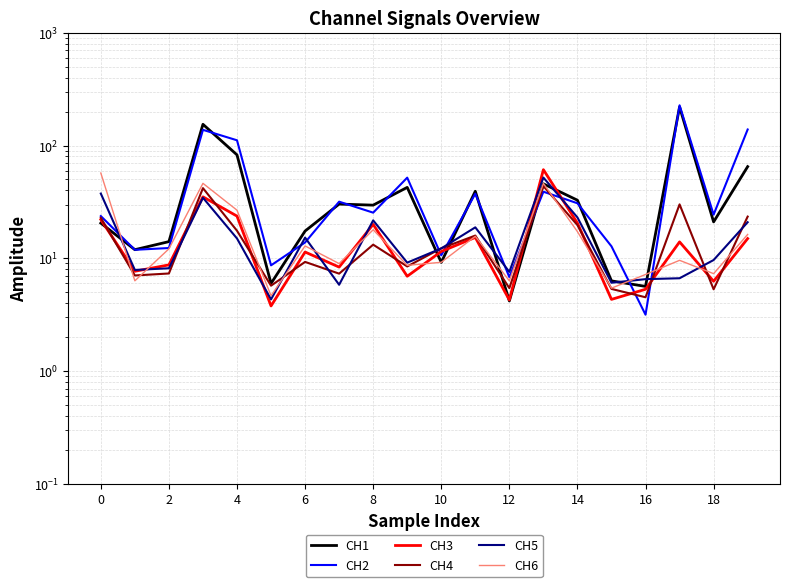

Reading right to left, what are all the values shown in this chart?

CH1: 65.0	21.0	220.0	5.6	6.3	32.8	45.7	4.2	39.3	9.2	42.6	29.6	30.3	17.5	6.0	82.6	154.2	14.1	11.9	20.5
CH2: 138.7	24.4	227.2	3.2	12.8	30.8	38.9	6.8	37.4	10.6	51.9	25.4	31.8	13.8	8.7	111.2	137.7	12.3	11.9	23.7
CH3: 15.0	6.3	14.0	5.3	4.3	20.5	61.1	4.3	15.3	11.5	6.9	20.0	8.4	11.4	3.8	23.7	35.1	8.7	7.7	22.1
CH4: 23.4	5.3	30.1	4.5	5.4	19.7	43.7	5.4	15.9	12.3	8.5	13.2	7.3	9.3	5.7	17.6	41.9	7.3	7.0	22.8
CH5: 20.9	9.7	6.7	6.5	6.1	23.0	52.0	7.6	18.8	12.2	9.2	21.7	5.8	15.3	4.3	15.0	34.4	8.2	7.9	37.5
CH6: 16.3	7.3	9.6	7.2	5.4	17.2	46.1	6.3	15.7	9.2	8.7	17.9	9.0	12.9	4.7	26.7	46.2	12.1	6.3	57.0